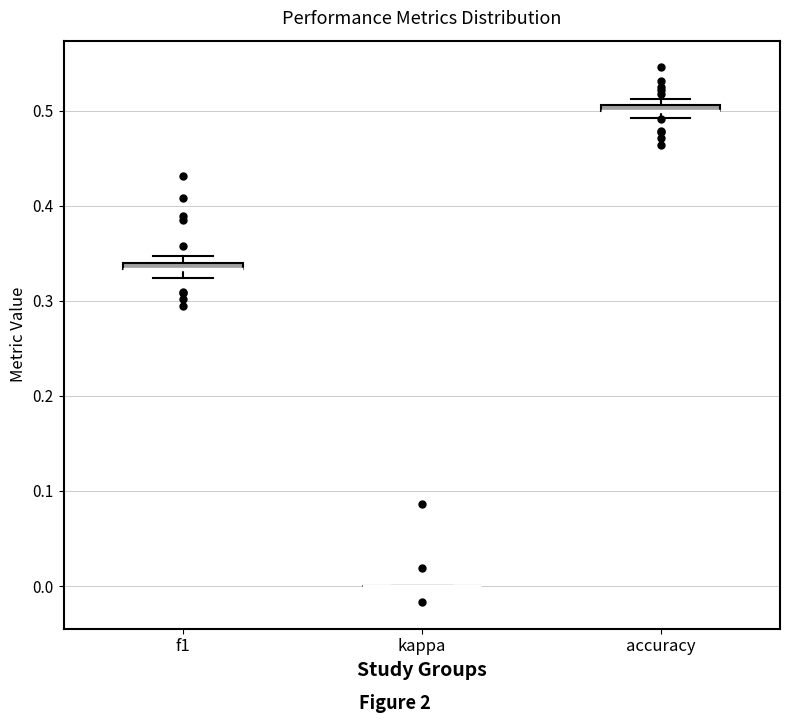

Where is the upper edge of the box for accuracy on the y-axis? The values are not printed on the chart, so give them approximately, as read against the axis.

0.51